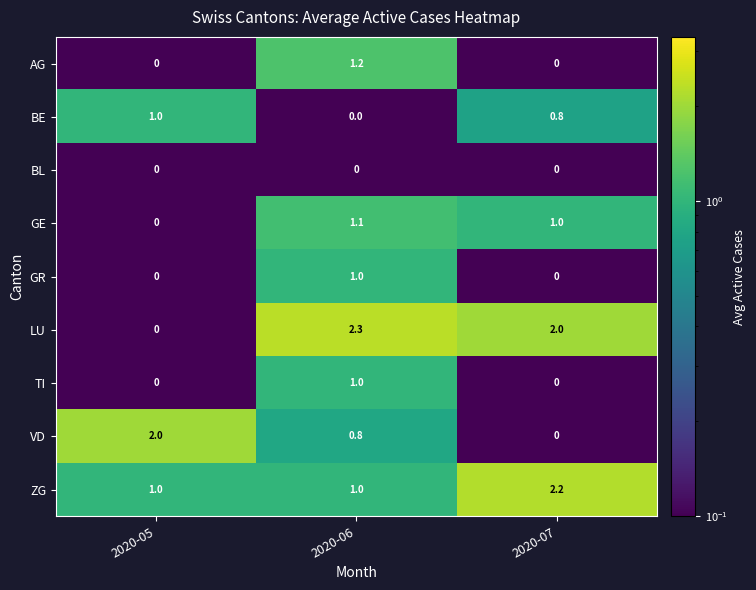

What is the greatest value displayed?

2.3